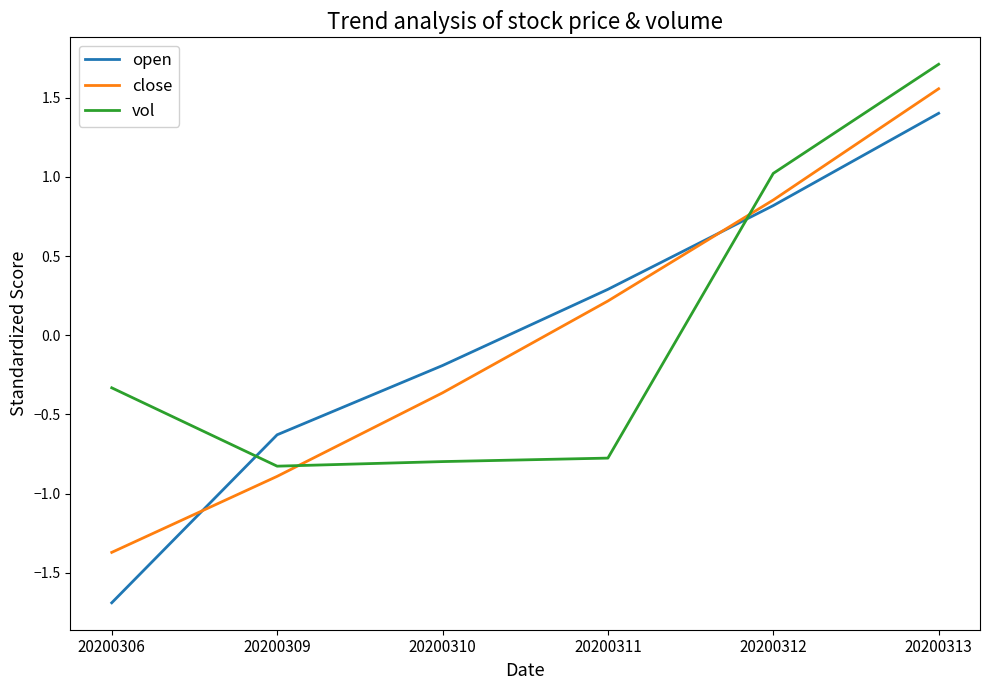

The value of open at 20200311 is 0.3. True or false?

True